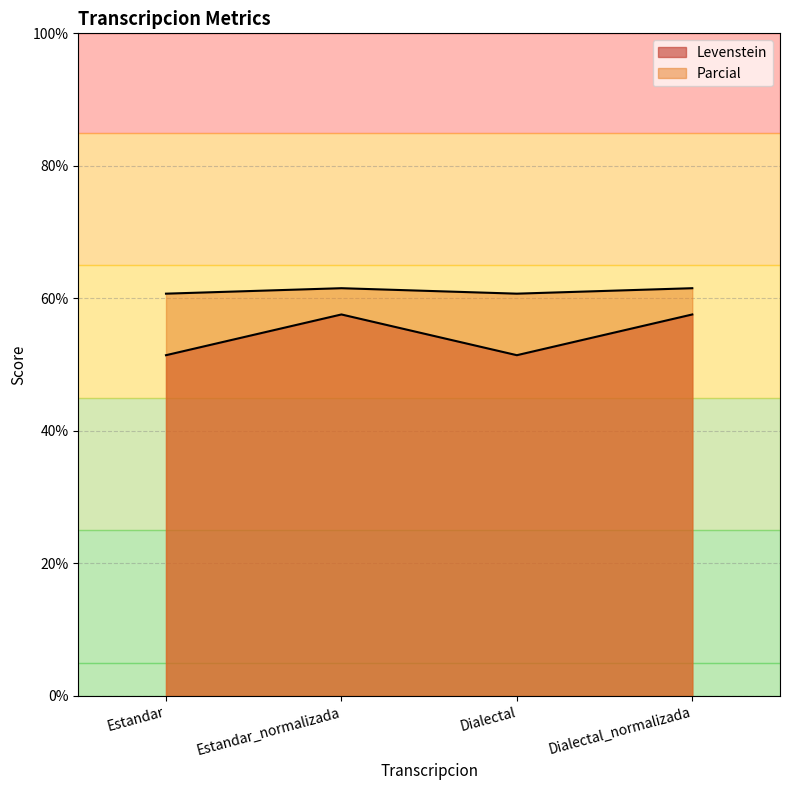

True or false: Levenstein and Parcial cross at least once.

False